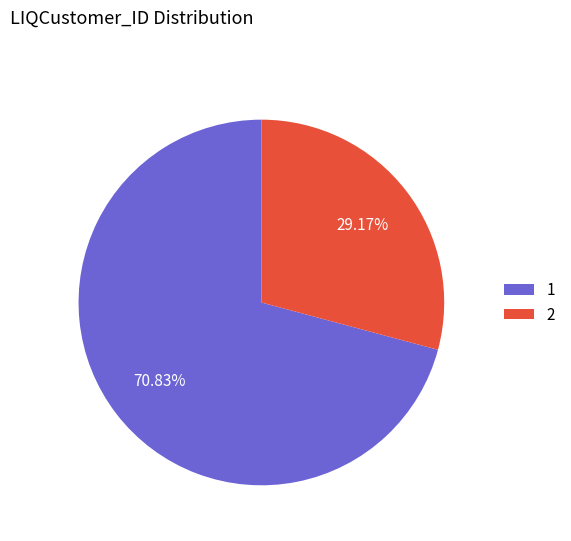

What is the largest slice in the pie chart?

1